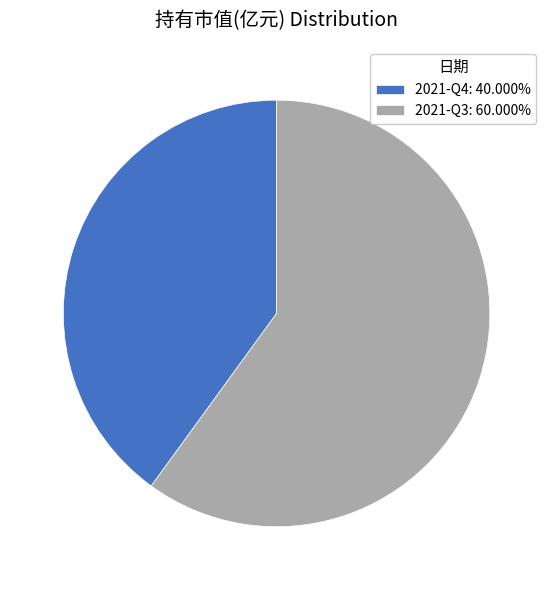

Is the sum of 2021-Q3: 60.000% and 2021-Q4: 40.000% greater than half?

Yes